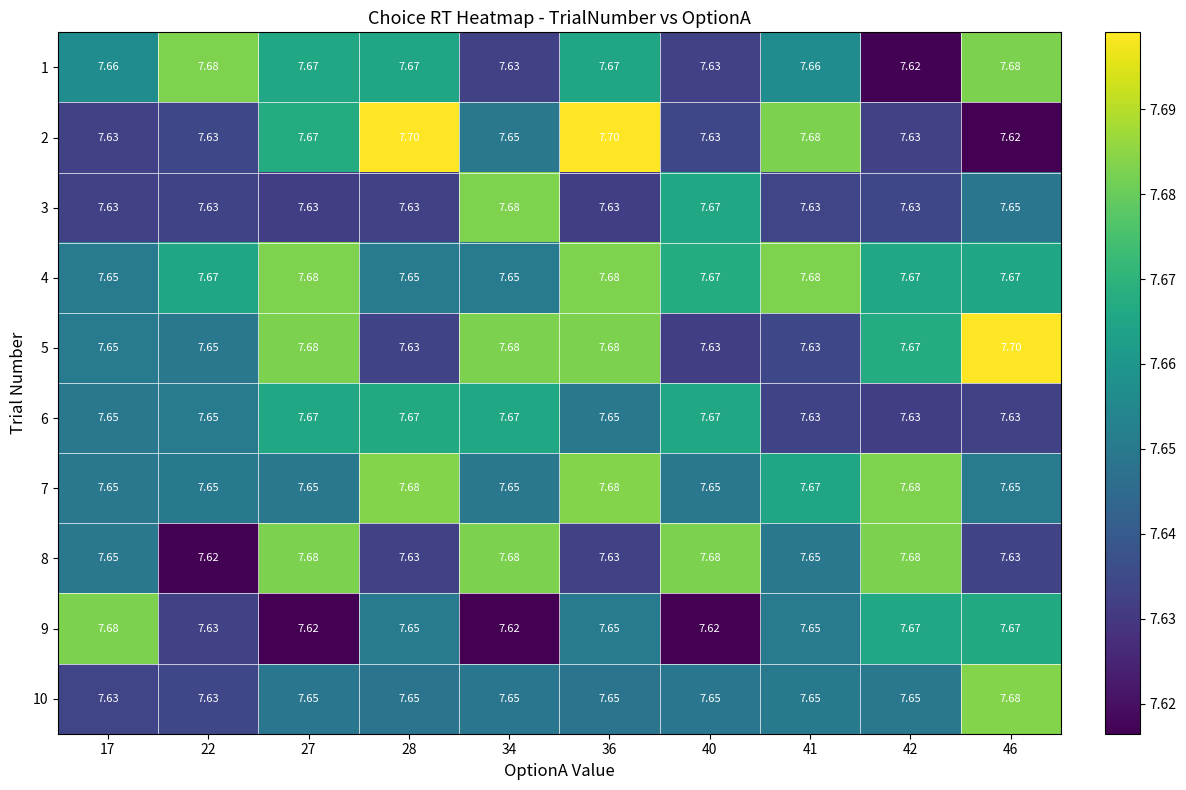

Is the value of 1 at 28 greater than the value of 7 at 28?

No